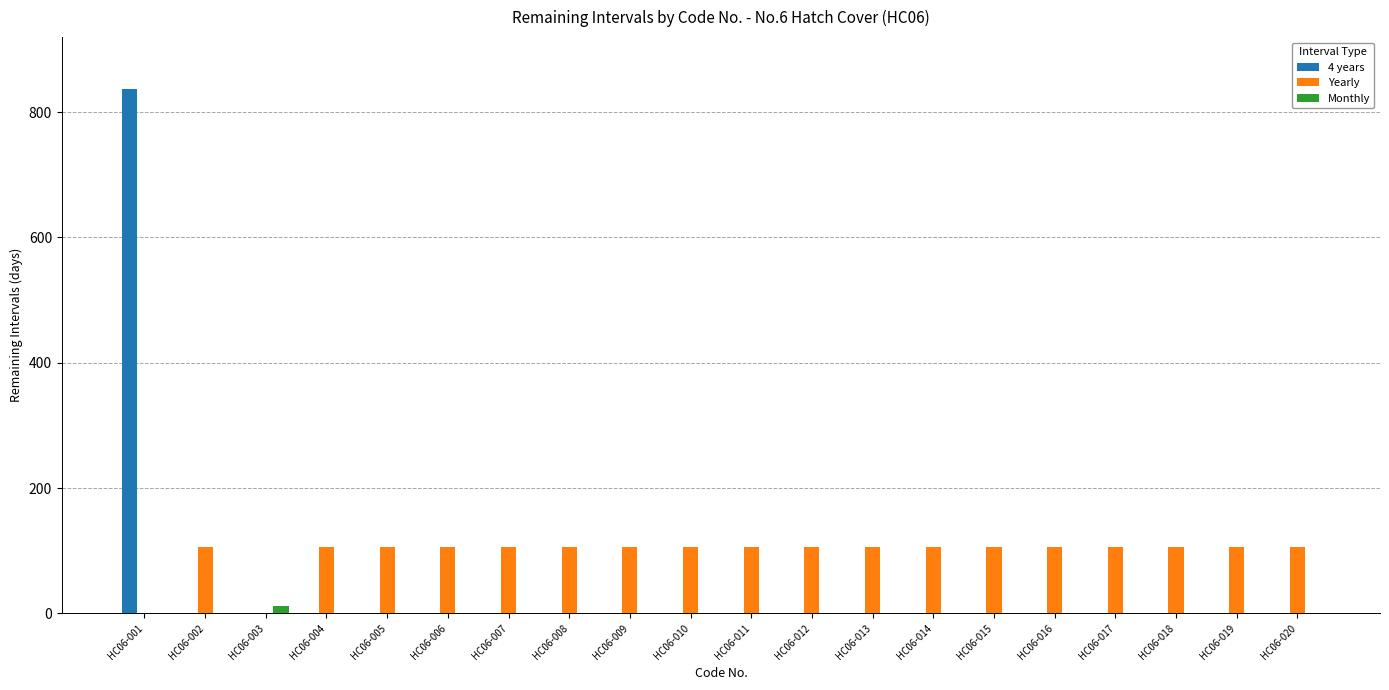

How many categories are shown in the chart?

20